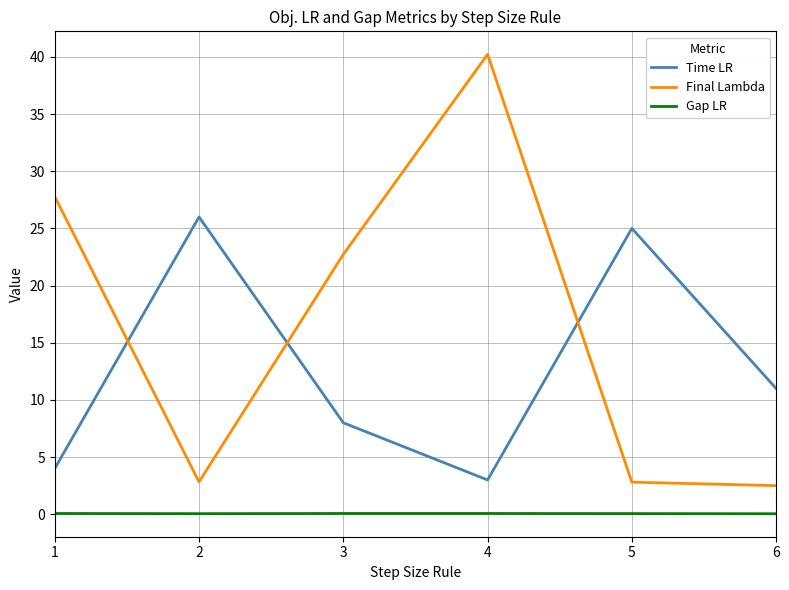

At which category is the sum across all series the highest?

4